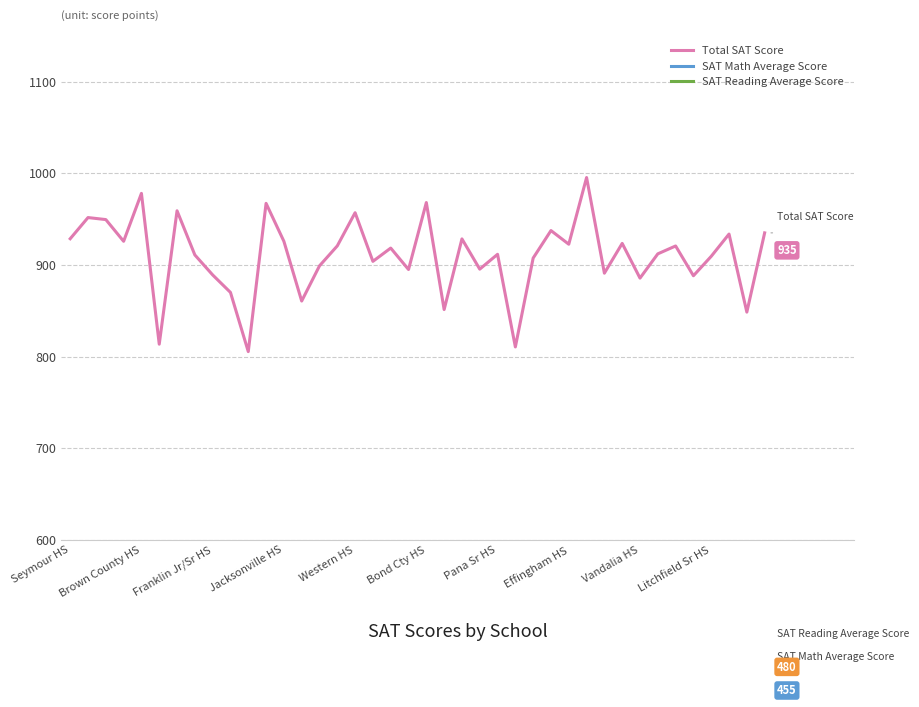

At which category is the sum across all series the highest?

29